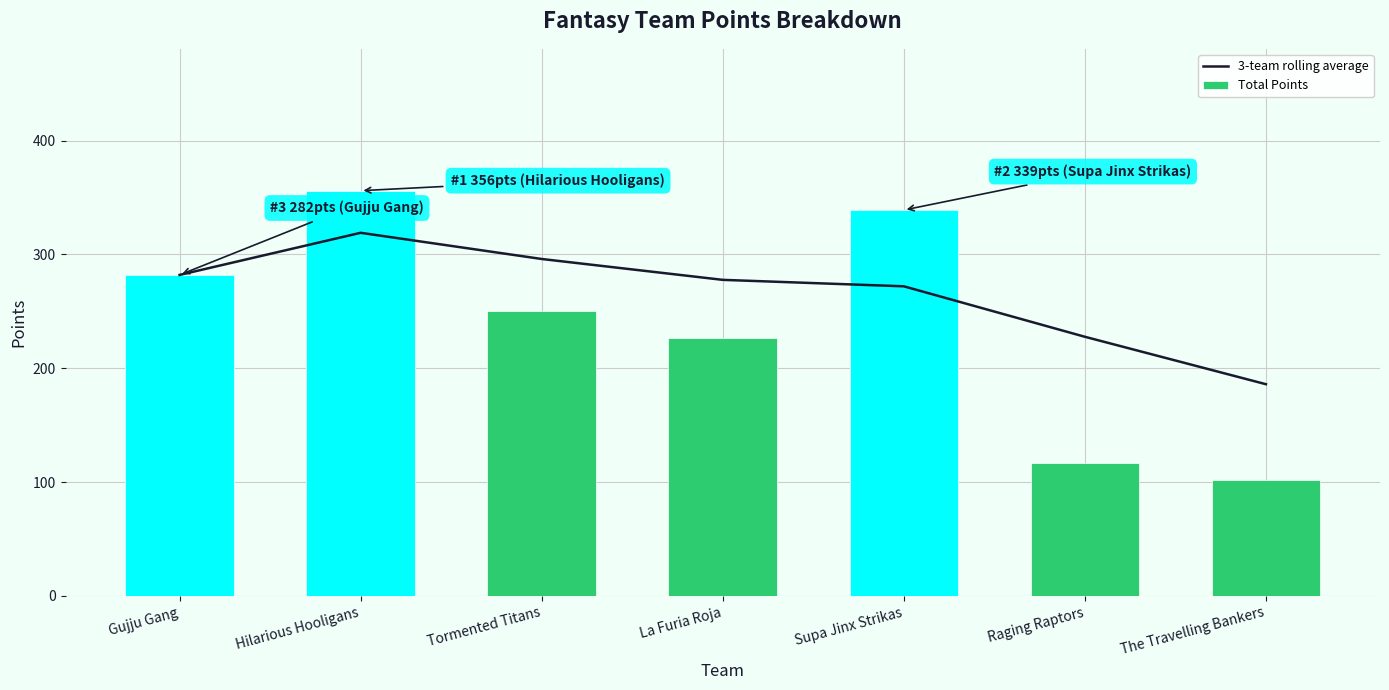

Rank the series at Supa Jinx Strikas from highest to lowest value.

Total Points, 3-team rolling average